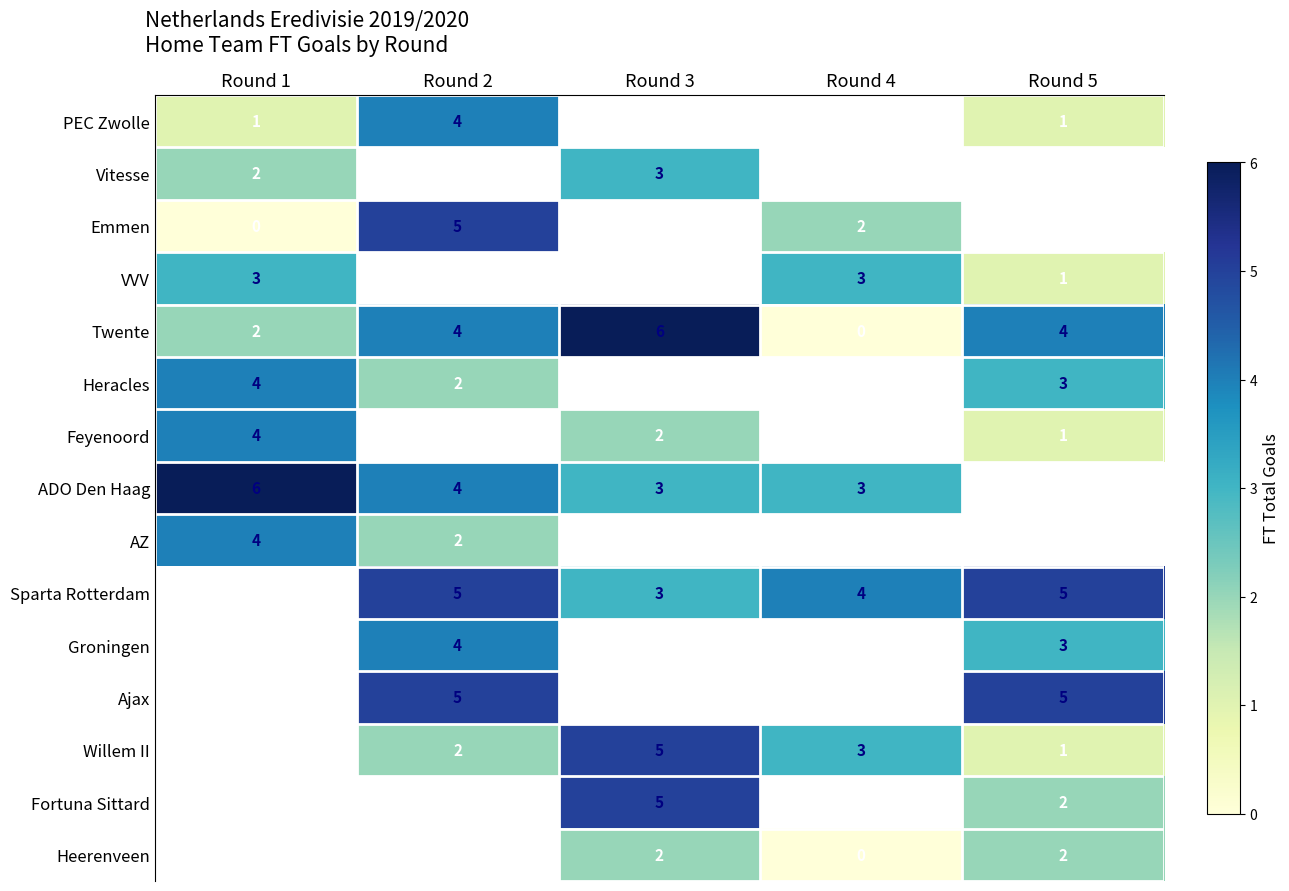

Is the value of Sparta Rotterdam at Round 5 greater than the value of Emmen at Round 1?

Yes